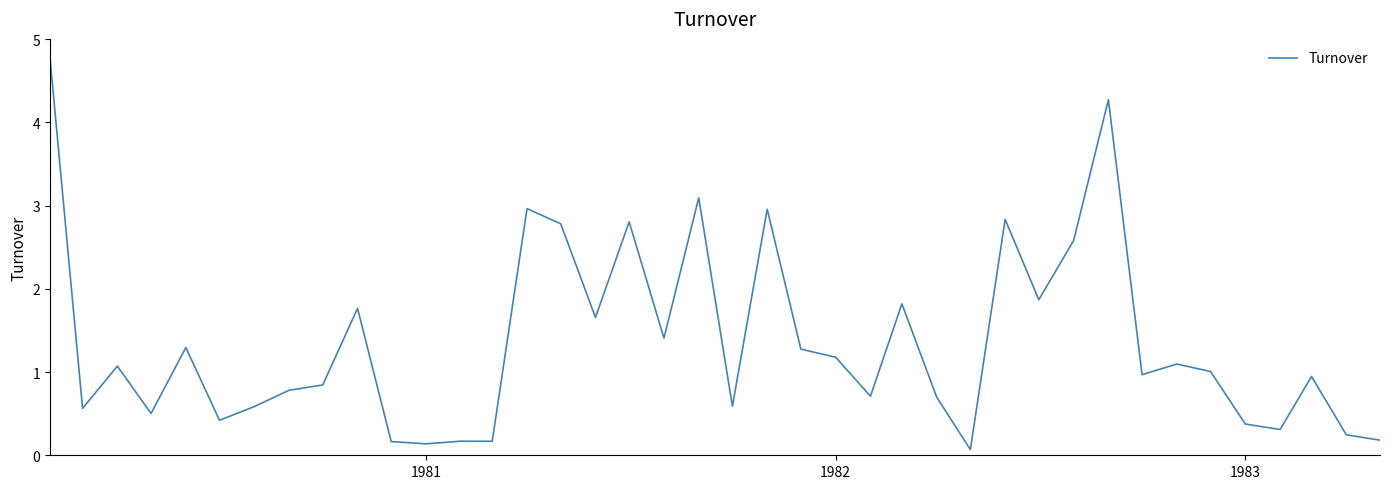

What is the maximum value shown in the chart?

4.8